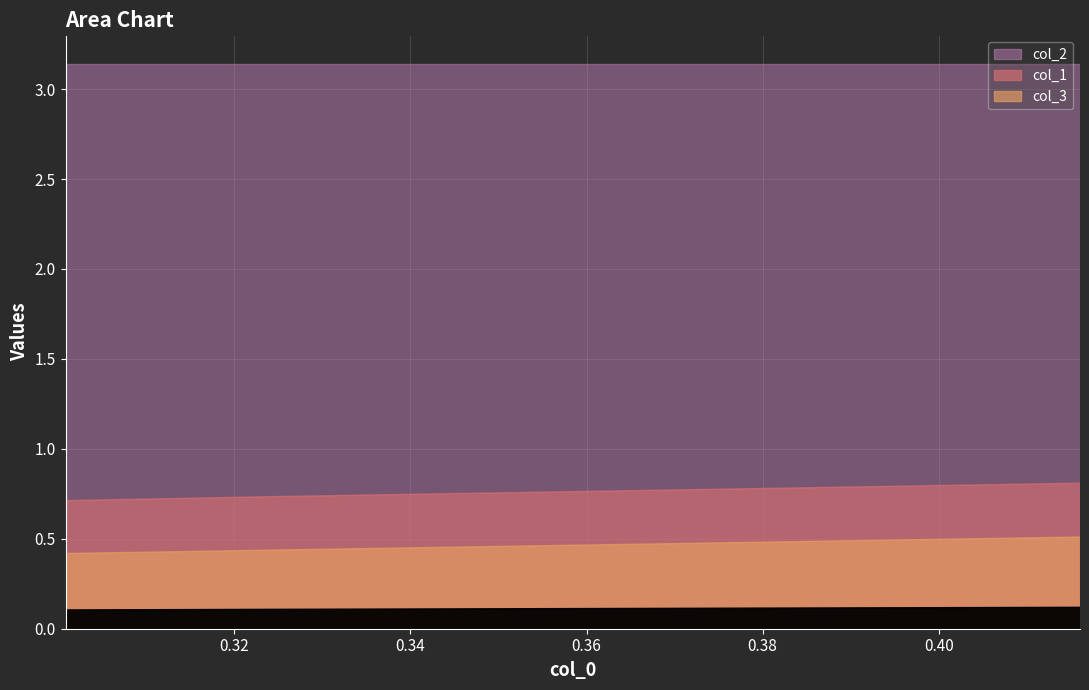

At how many categories does at least one series exceed 0?

3